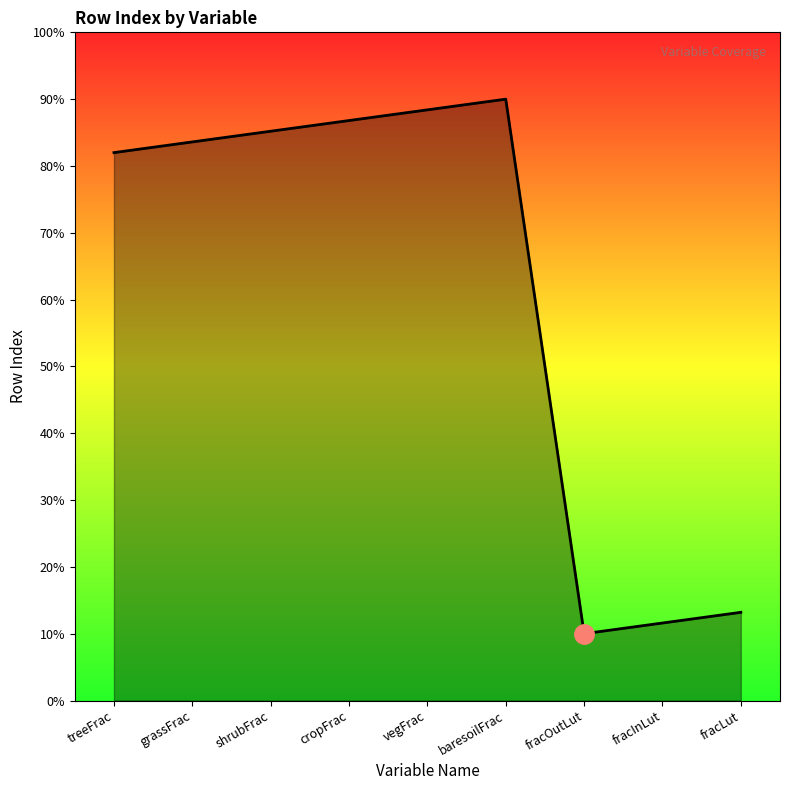

True or false: there are more than 1 points higher than both neighbors.

False